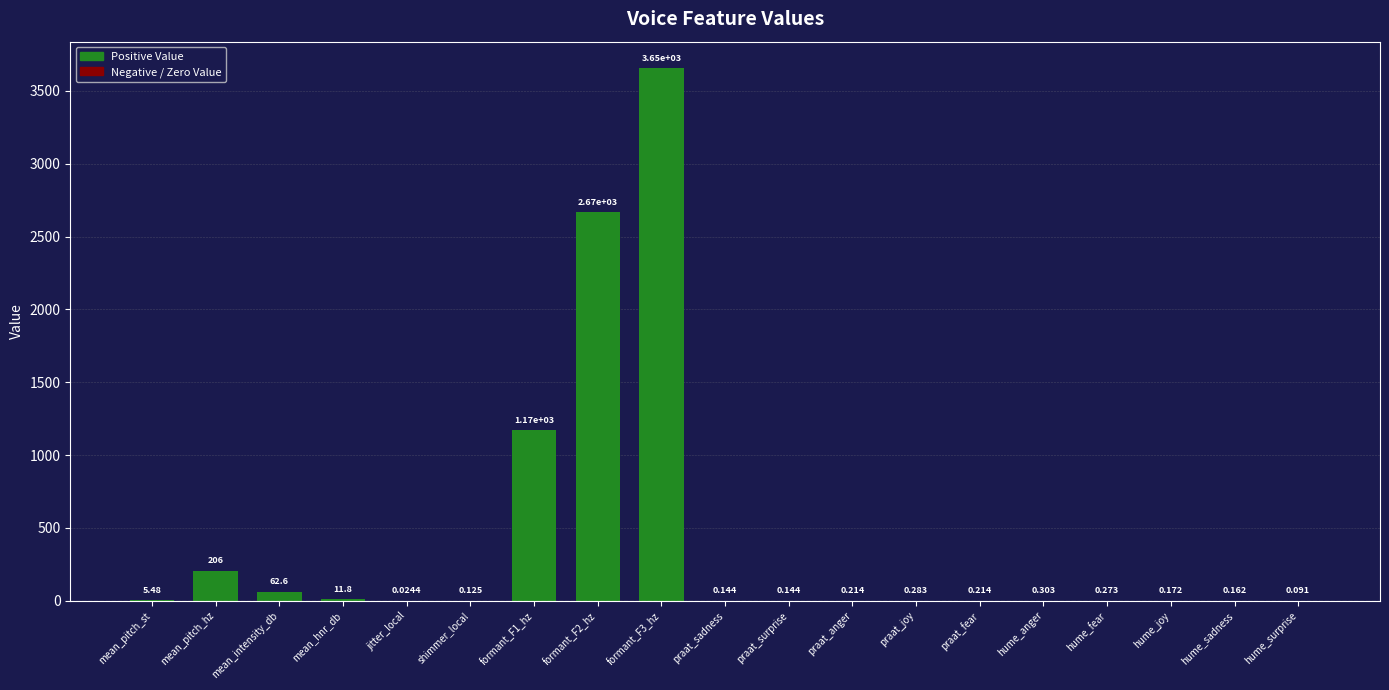

Are the bars horizontal?

No